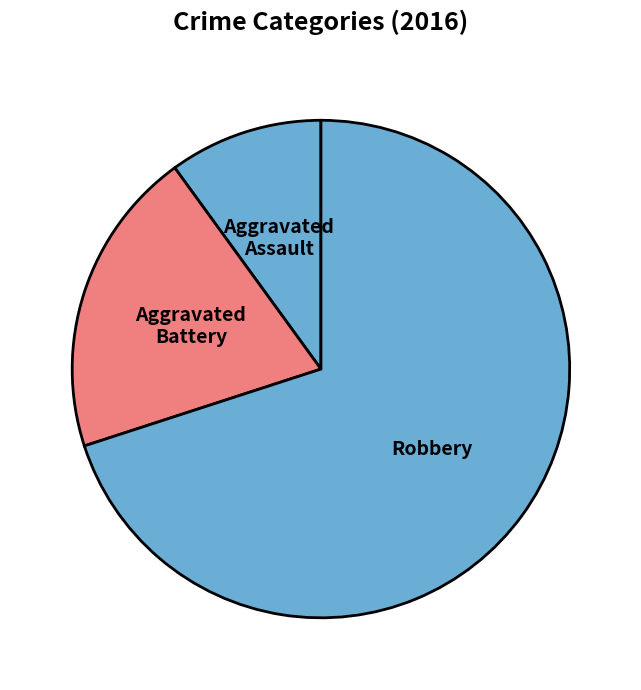

Rank the categories by value from lowest to highest.

Aggravated Assault, Aggravated Battery, Robbery